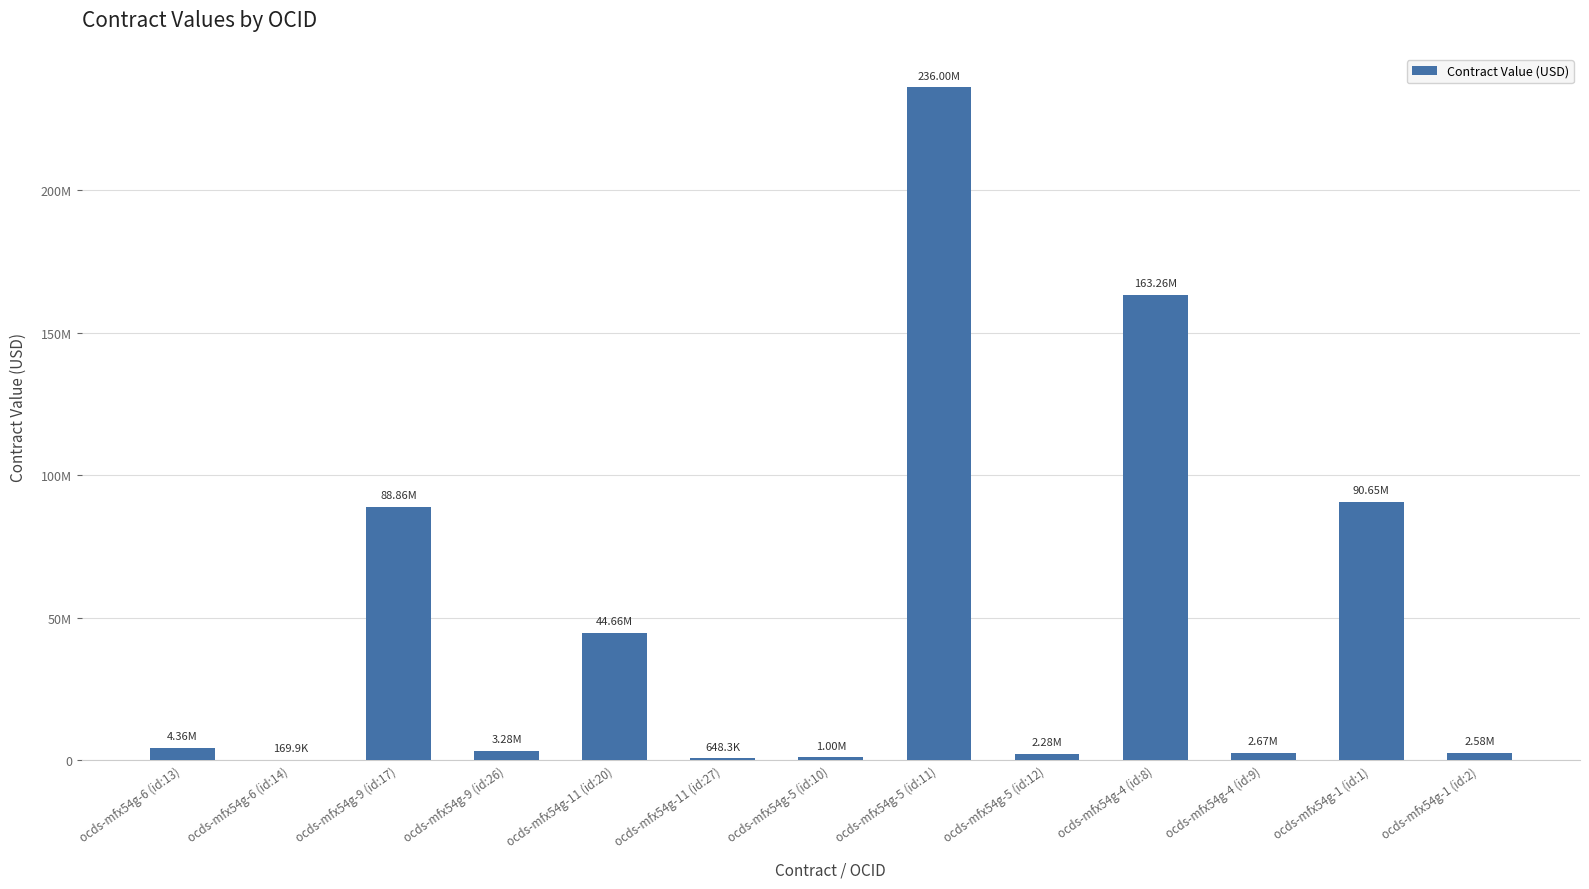

The chart shows a value of 2673669.5 at ocds-mfx54g-4 (id:9). True or false?

True